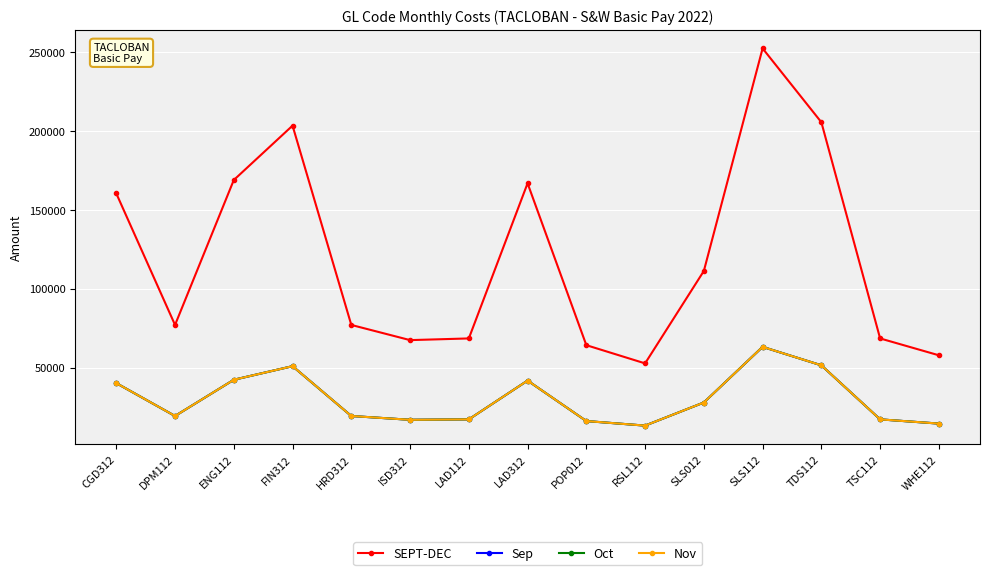

Reading right to left, extract all data points from this chart.

SEPT-DEC: WHE112=57780.0	TSC112=68480.0	TDS112=205675.2	SLS112=252520.0	SLS012=111280.0	RSL112=52644.0	POP012=64200.0	LAD312=166920.0	LAD112=68480.0	ISD312=67410.0	HRD312=77040.0	FIN312=203514.0	ENG112=169000.1	DPM112=77040.0	CGD312=160500.0
Sep: WHE112=14445.0	TSC112=17120.0	TDS112=51418.8	SLS112=63130.0	SLS012=27820.0	RSL112=13161.0	POP012=16050.0	LAD312=41730.0	LAD112=17120.0	ISD312=16852.5	HRD312=19260.0	FIN312=50878.5	ENG112=42250.0	DPM112=19260.0	CGD312=40125.0
Oct: WHE112=14445.0	TSC112=17120.0	TDS112=51418.8	SLS112=63130.0	SLS012=27820.0	RSL112=13161.0	POP012=16050.0	LAD312=41730.0	LAD112=17120.0	ISD312=16852.5	HRD312=19260.0	FIN312=50878.5	ENG112=42250.0	DPM112=19260.0	CGD312=40125.0
Nov: WHE112=14445.0	TSC112=17120.0	TDS112=51418.8	SLS112=63130.0	SLS012=27820.0	RSL112=13161.0	POP012=16050.0	LAD312=41730.0	LAD112=17120.0	ISD312=16852.5	HRD312=19260.0	FIN312=50878.5	ENG112=42250.0	DPM112=19260.0	CGD312=40125.0